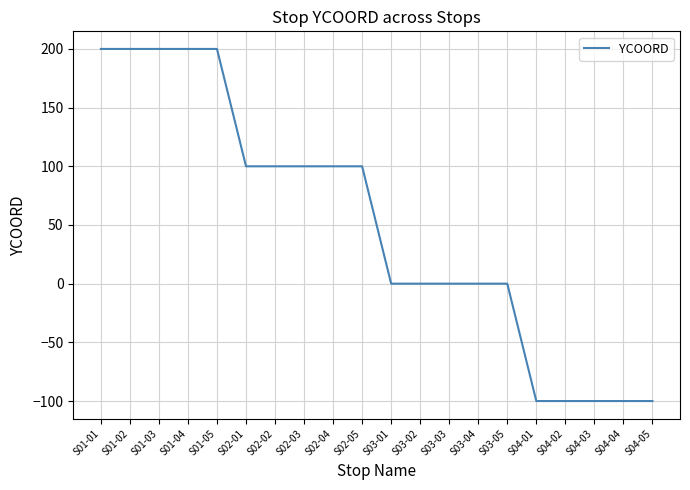

What is the change in value from S02-01 to S03-03?

-100